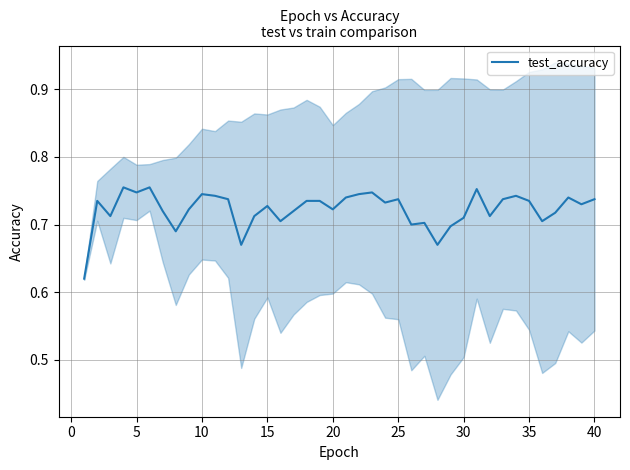

What is the sum of the values at 39 and 35?

1.5